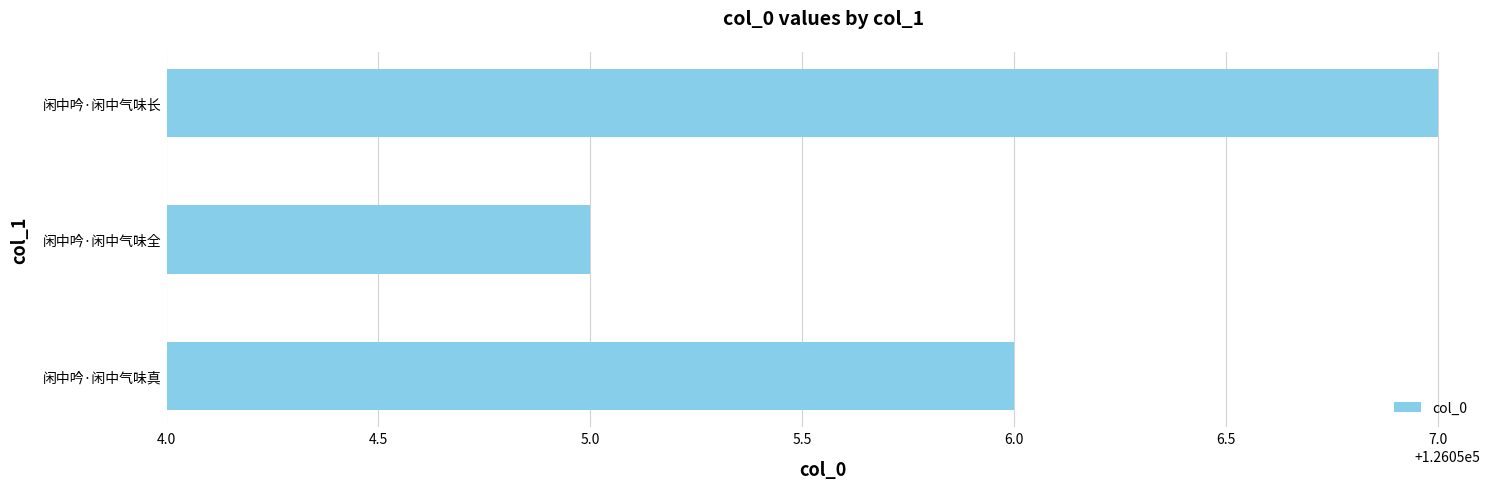

The value at 闲中吟·闲中气味真 is 126056. True or false?

True